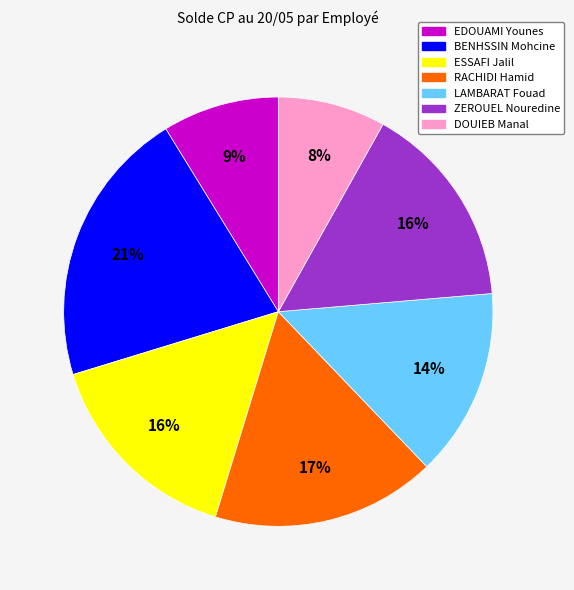

Is there any slice that represents more than half of the pie?

No